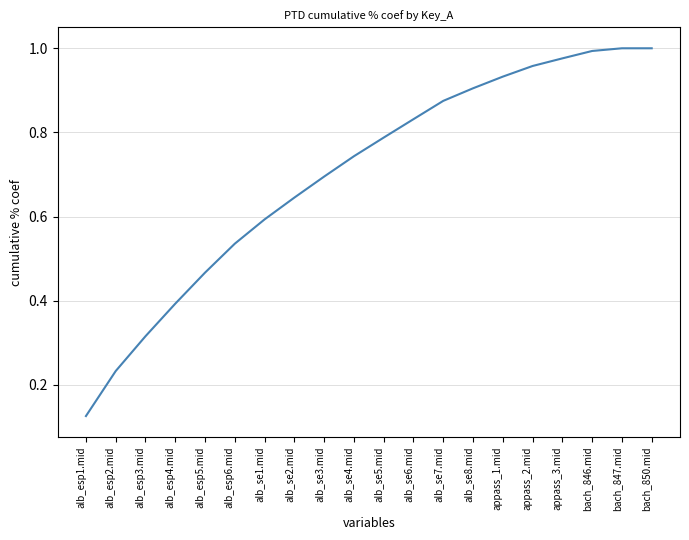

At which category does the chart reach its minimum across all series?

alb_esp1.mid